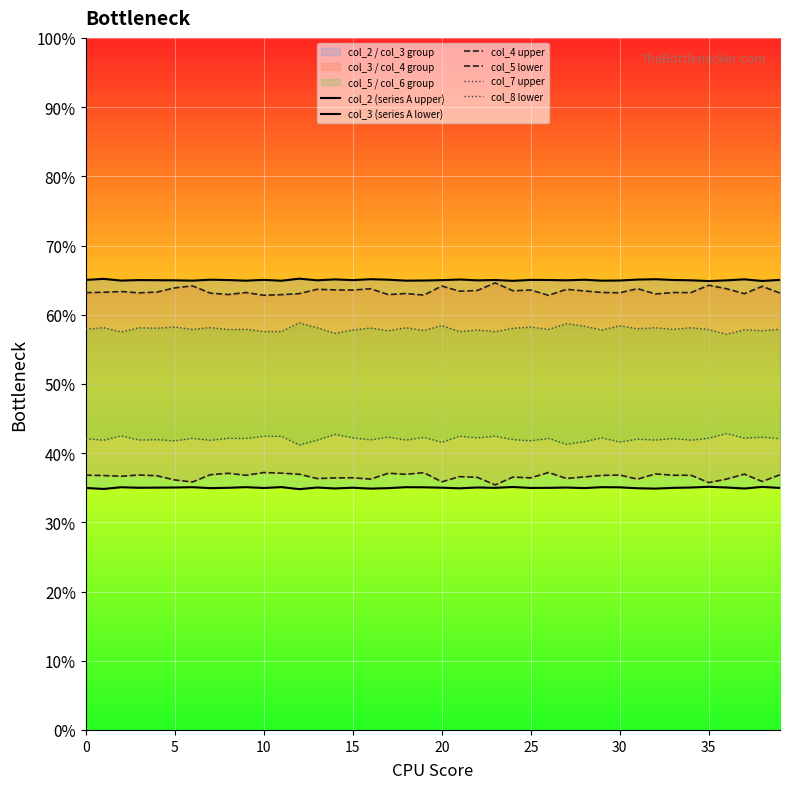

True or false: col_2 (series A upper) and col_3 (series A lower) cross at least once.

False